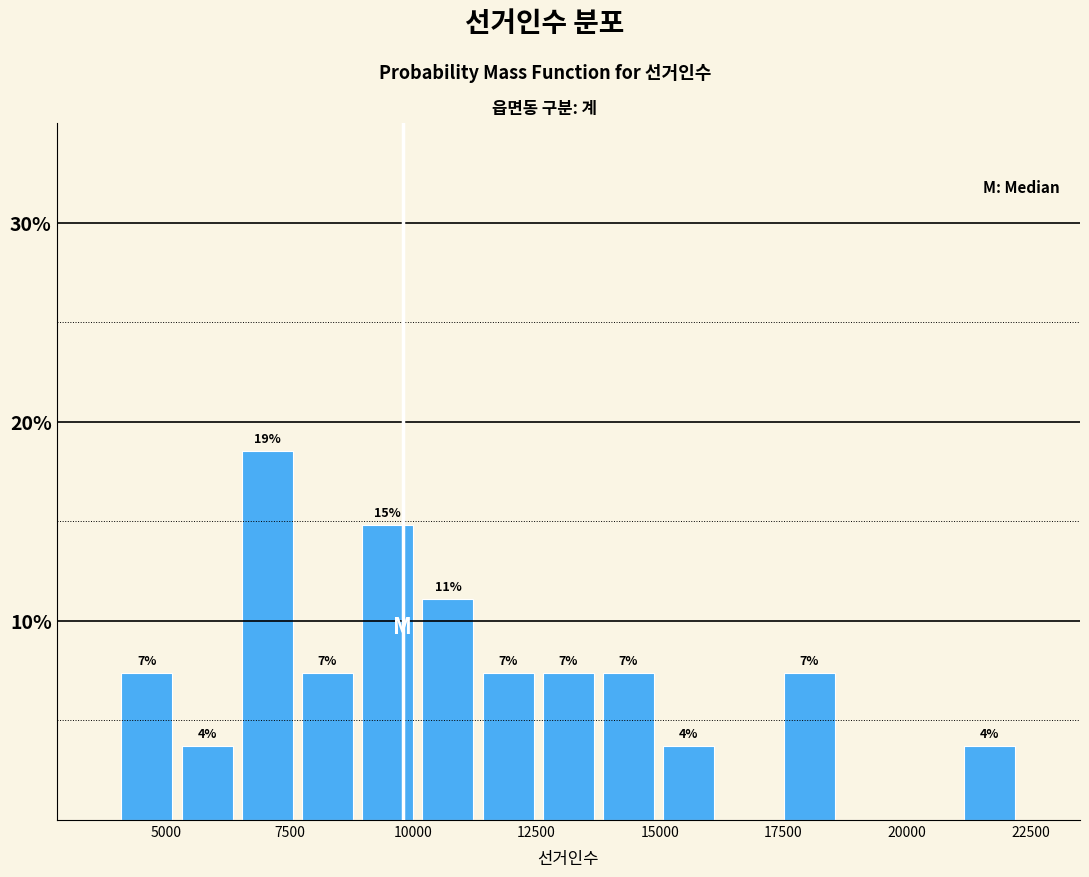

Around what value on the x-axis is the tallest bar? Give the approximate position of its centre, as read against the axis.

7000